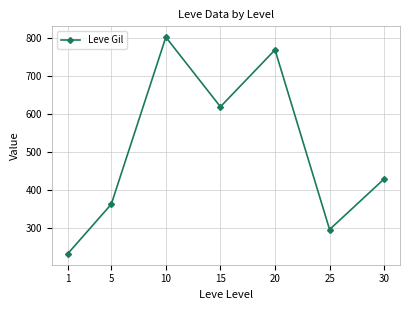

Where is the first local minimum?

15